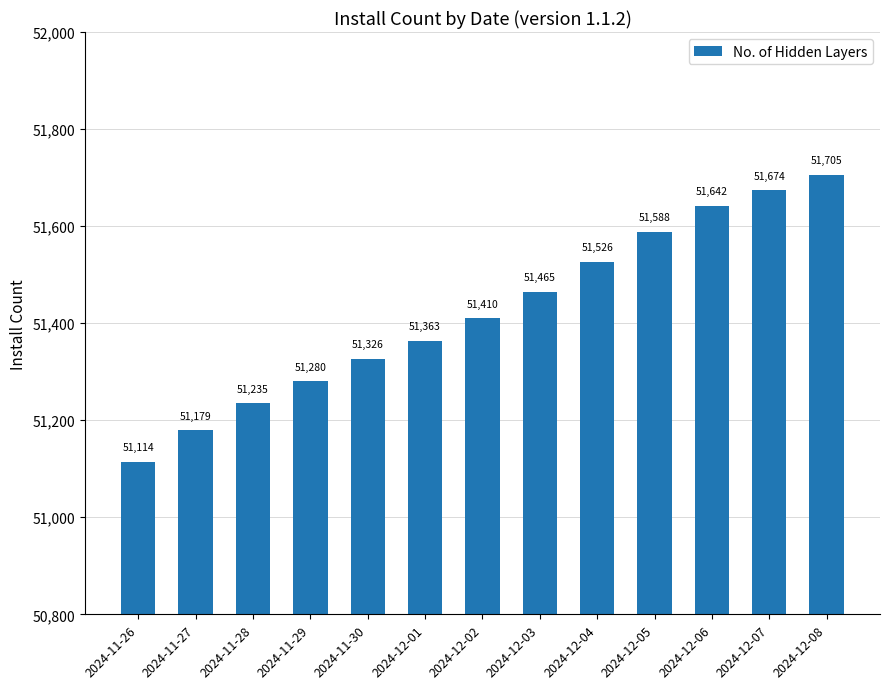

Approximately how many times larger is the value at 2024-12-07 compared to 2024-11-28?

1.0